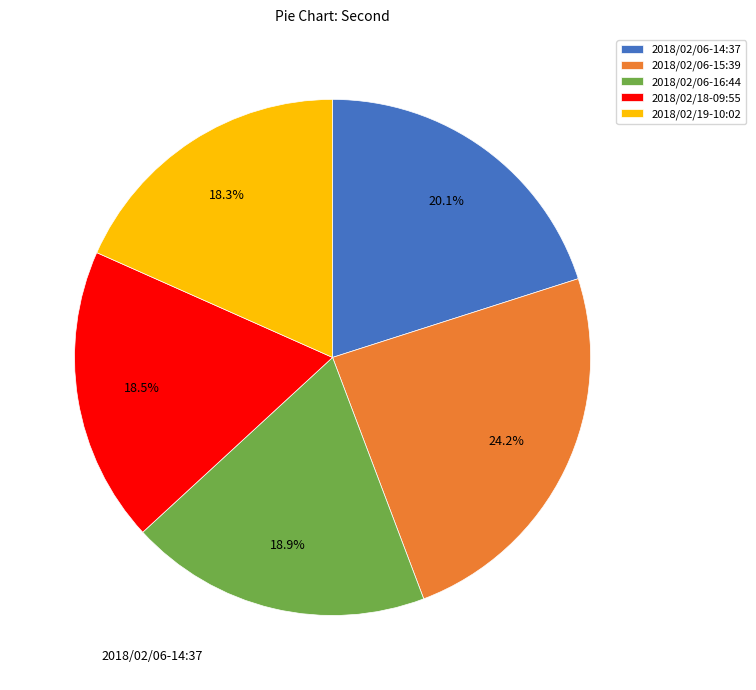

Do 2018/02/19-10:02 and 2018/02/06-16:44 together represent more than half of the pie?

No